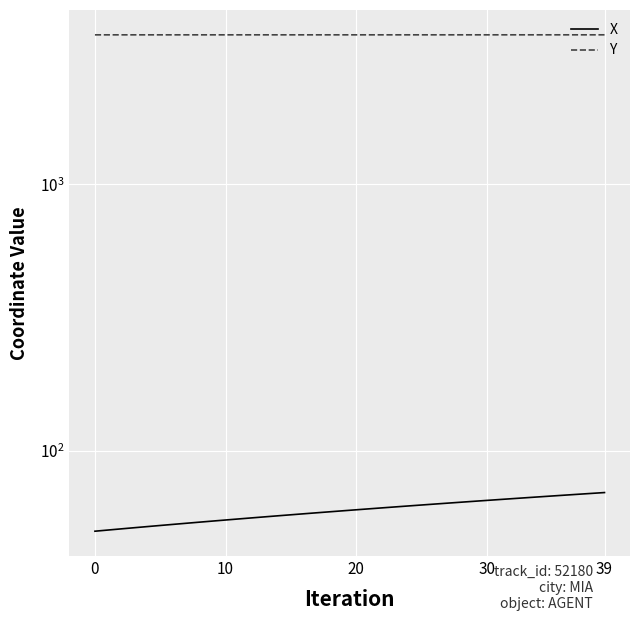

True or false: Y and X cross at least once.

False